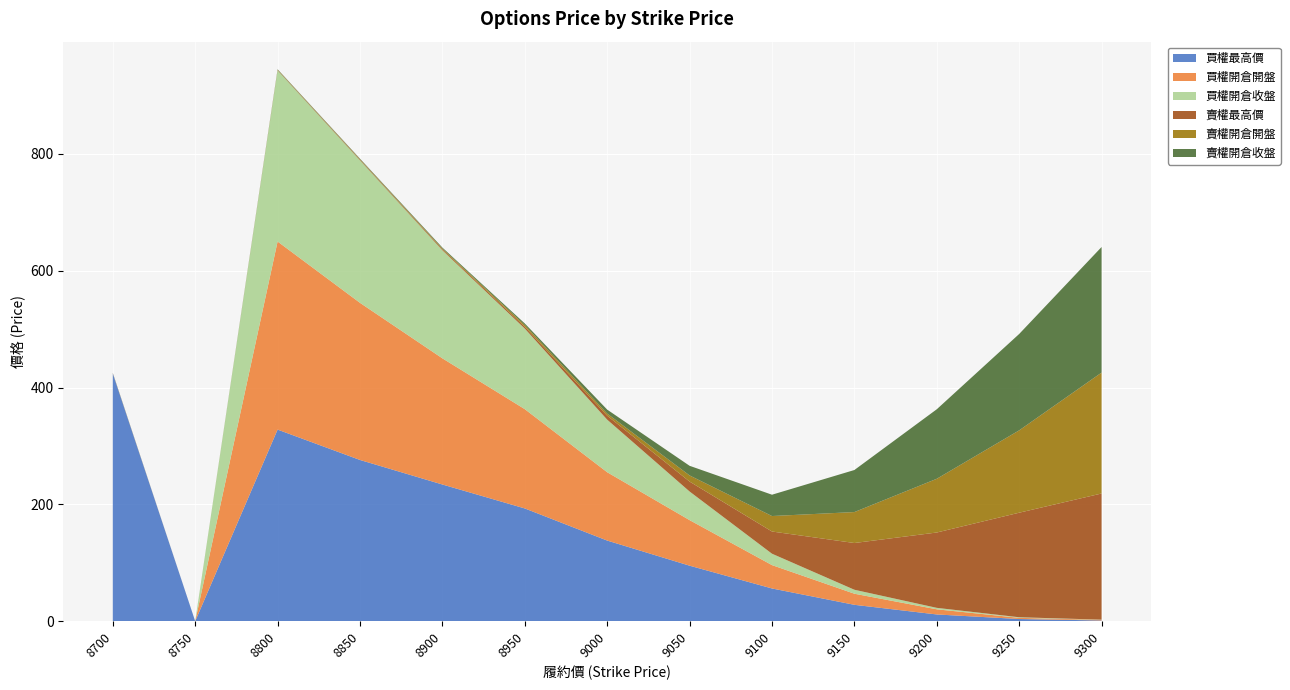

Reading right to left, list all the values displayed in this chart.

買權最高價: 1.2	3.7	11.5	28.0	56.0	95.0	138.0	193.0	234.0	276.0	328.0	0.0	424.0
買權開倉開盤: 1.0	2.0	8.8	19.0	40.0	78.0	117.0	170.0	216.0	269.0	322.0	0.0	0.0
買權開倉收盤: 0.4	1.0	2.5	6.8	19.5	49.0	90.0	138.0	185.0	244.0	293.0	0.0	0.0
賣權最高價: 216.0	179.0	129.0	80.0	38.0	17.0	6.8	3.0	1.6	1.0	0.7	0.0	0.4
賣權開倉開盤: 207.0	141.0	92.0	53.0	26.5	10.5	3.6	3.0	1.4	0.8	0.5	0.0	0.3
賣權開倉收盤: 215.0	165.0	119.0	72.0	36.5	16.5	6.8	2.7	1.6	1.0	0.7	0.0	0.3